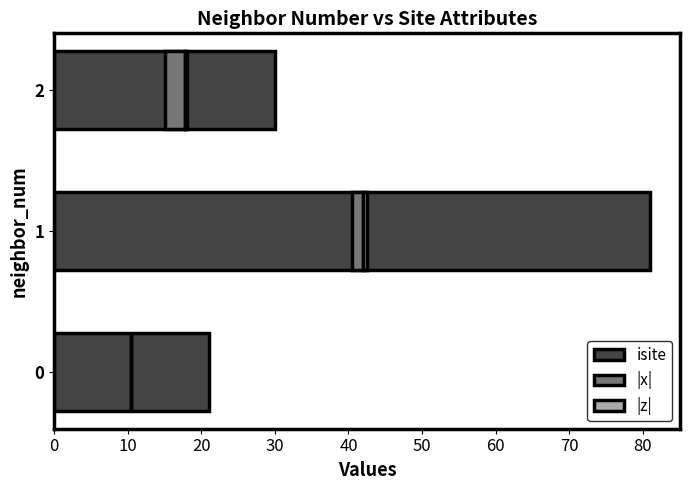

Count the isite values in the range 21 to 81.

3